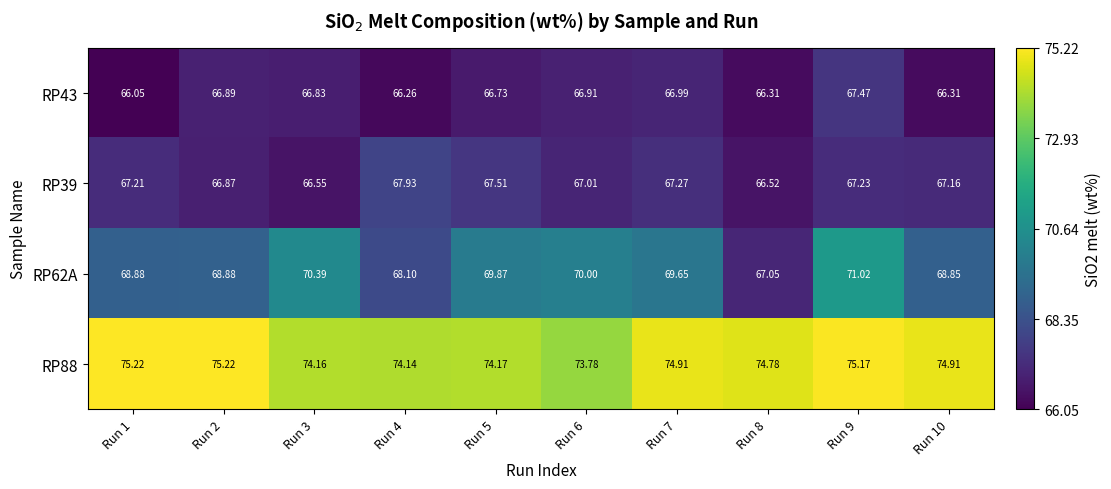

Is the value of RP39 at Run 5 greater than the value of RP43 at Run 3?

Yes